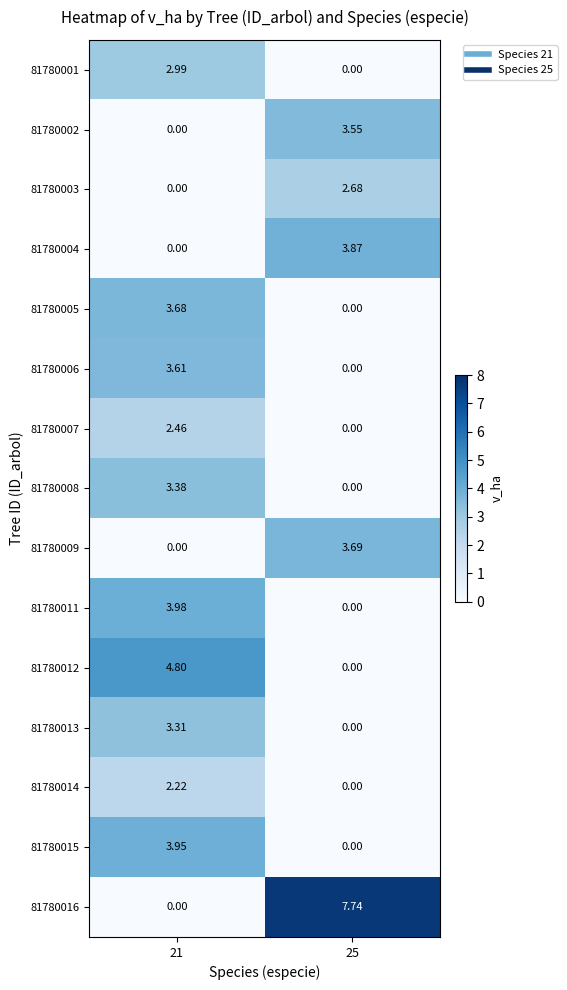

Is the value of 81780013 at 21 greater than the value of 81780014 at 21?

Yes